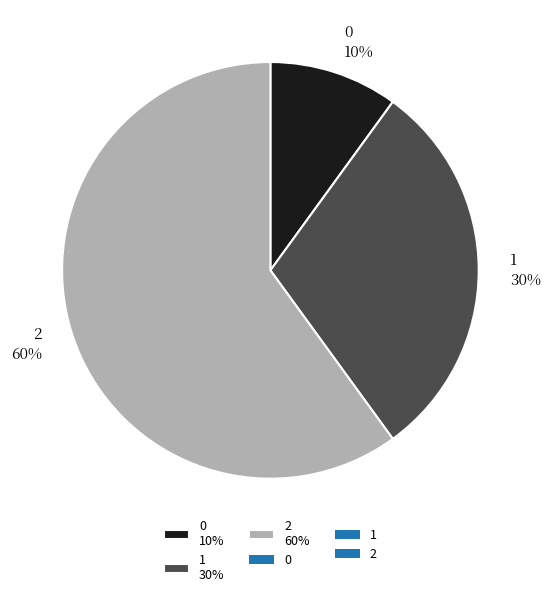

Count the number of slices in the pie.

3